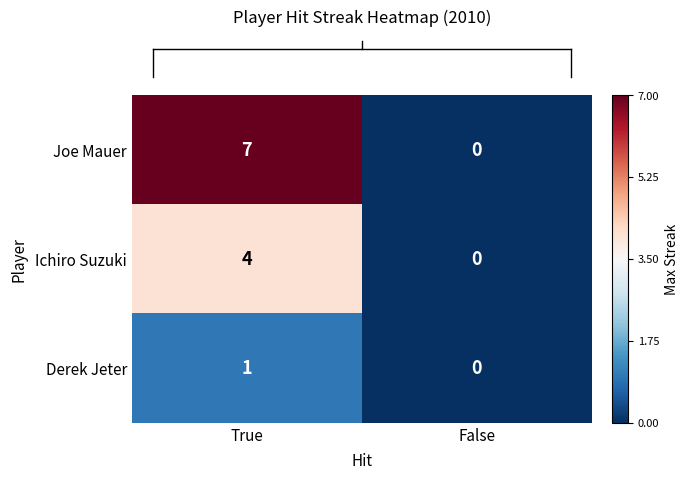

Rank the series at True from lowest to highest value.

Derek Jeter, Ichiro Suzuki, Joe Mauer